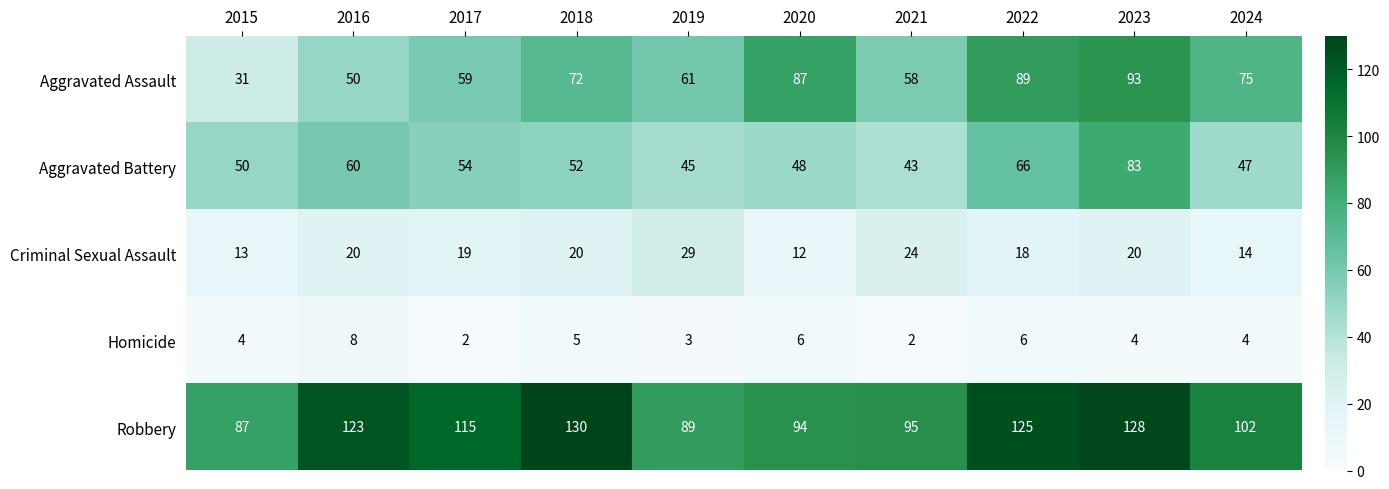

Is it true that Homicide equals 6 at 2020?

True